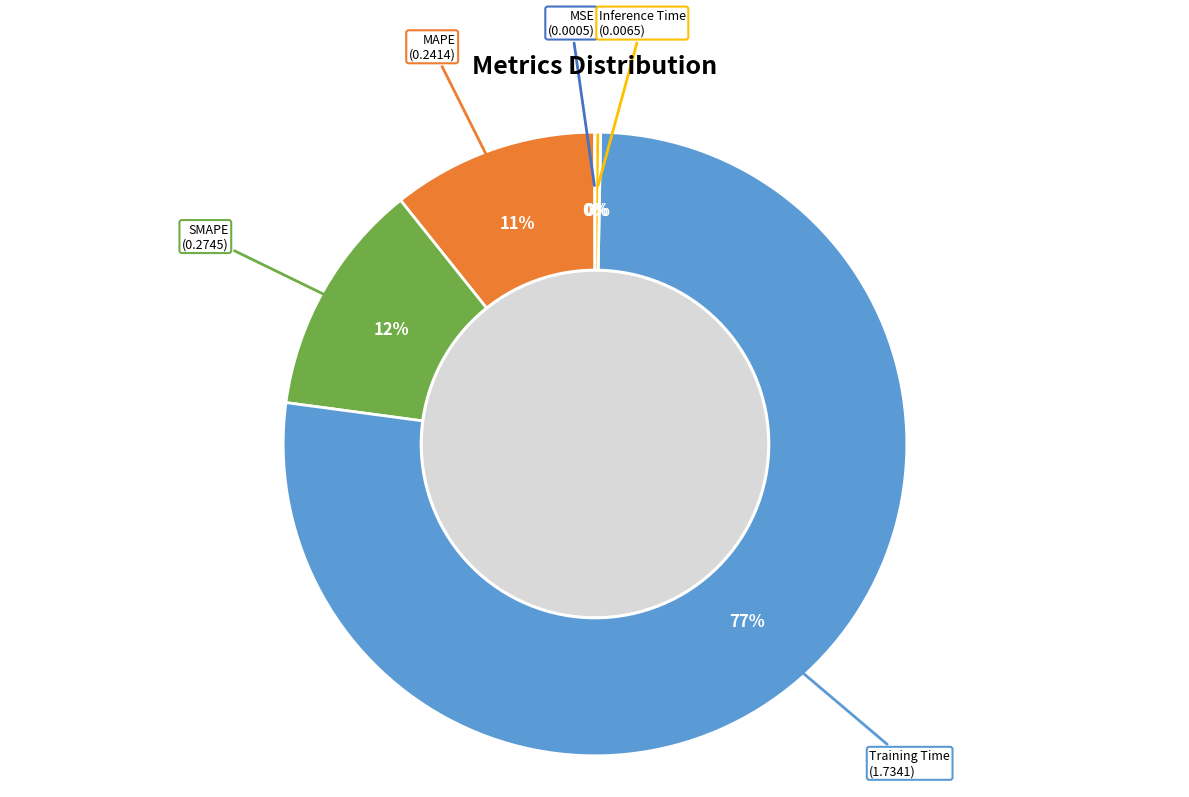

To the nearest percent, what is the average slice percentage?

20%